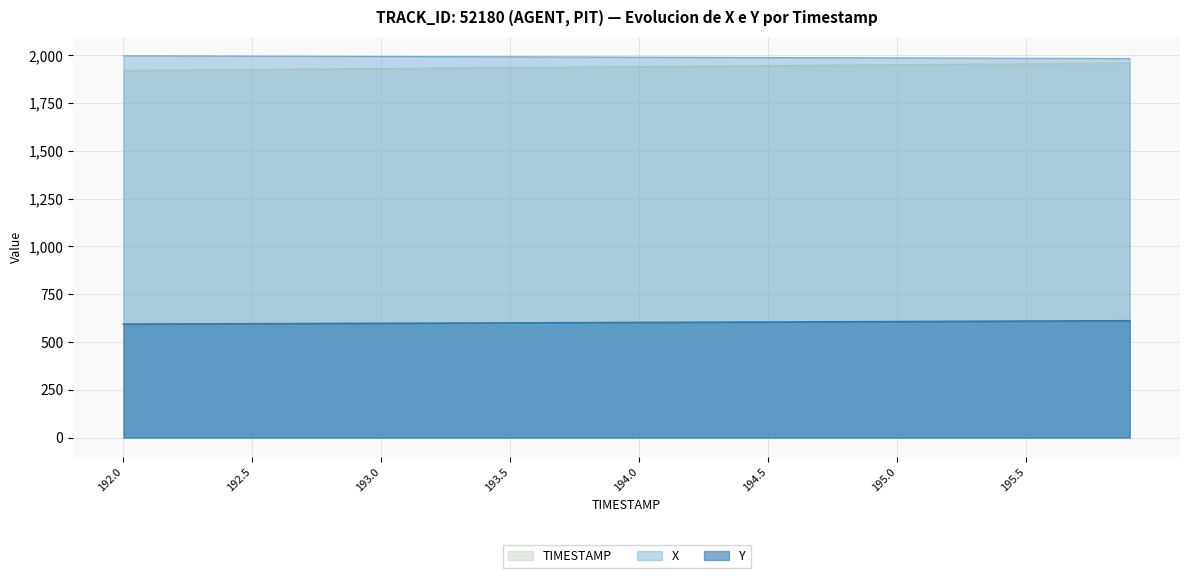

What is the value of the Y point at the 5th from the left?

595.0